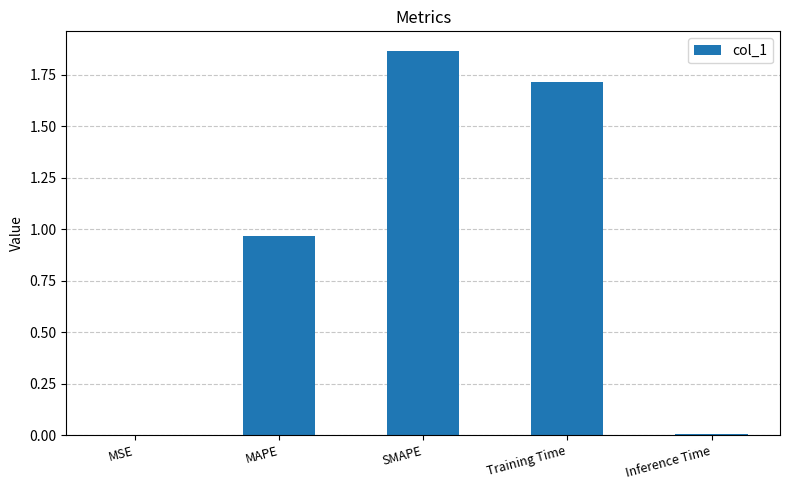

What is the change in value from MSE to SMAPE?

+1.9